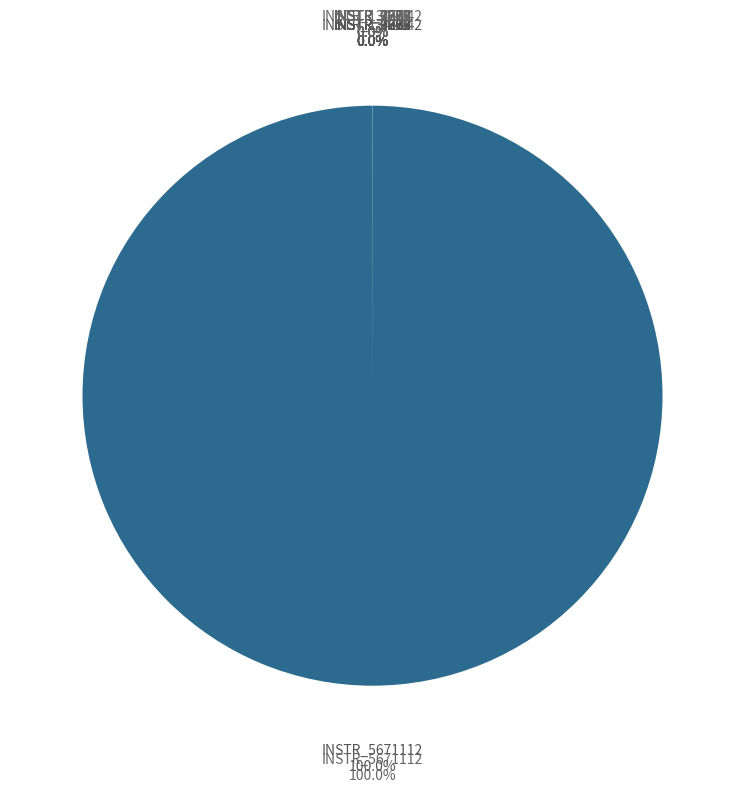

To the nearest percent, what is the average slice percentage?

8%